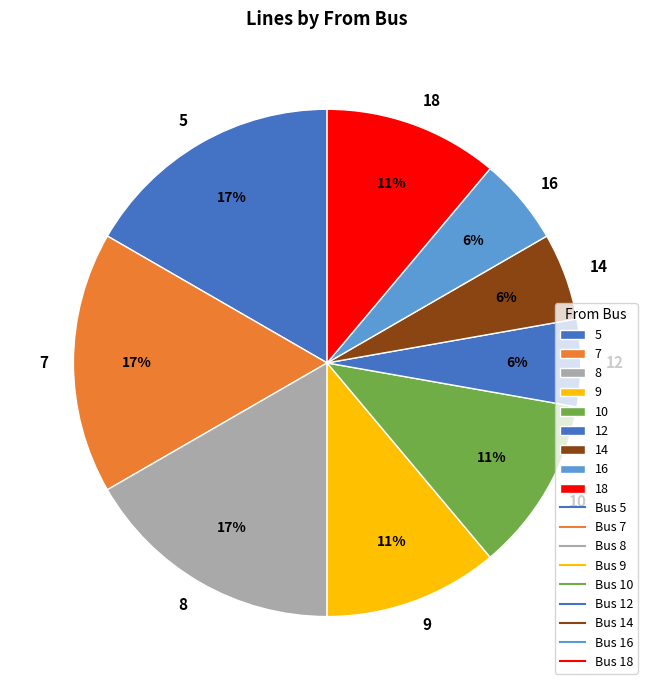

Count the number of slices in the pie.

9